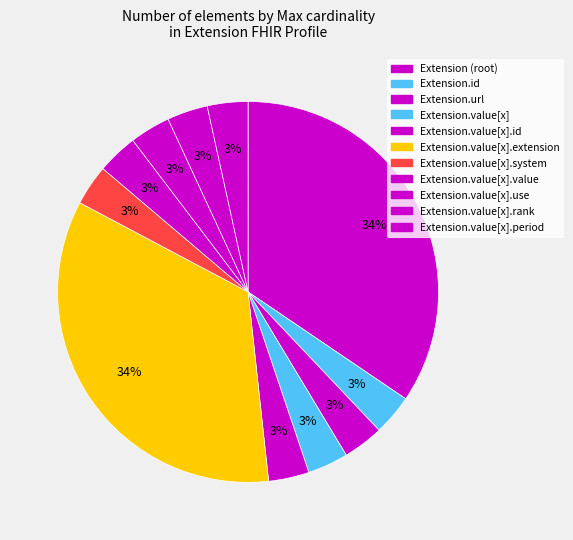

How many segments does this pie chart have?

11